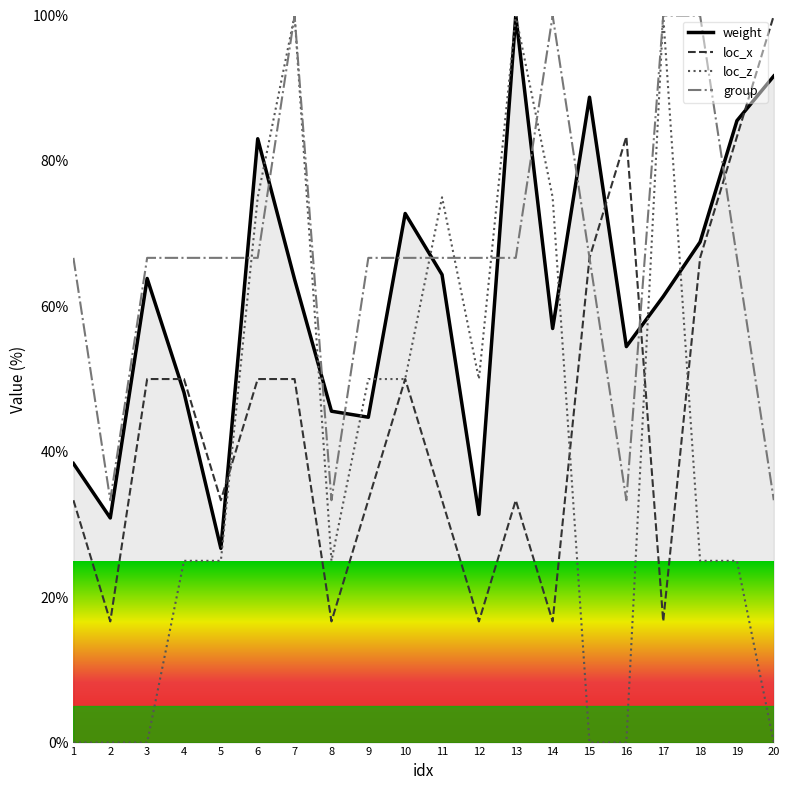

After their last crossing, which series has the higher values: loc_x or weight?

loc_x